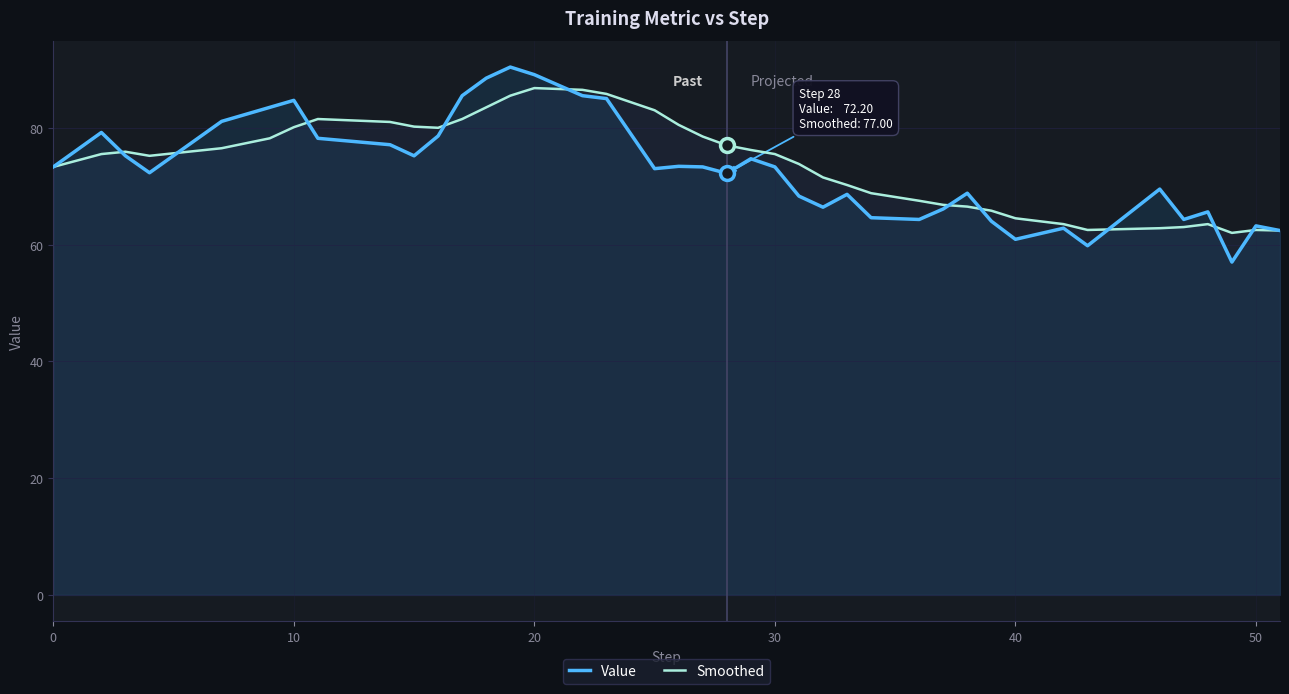

True or false: Value has more than 2 interior local peaks.

True